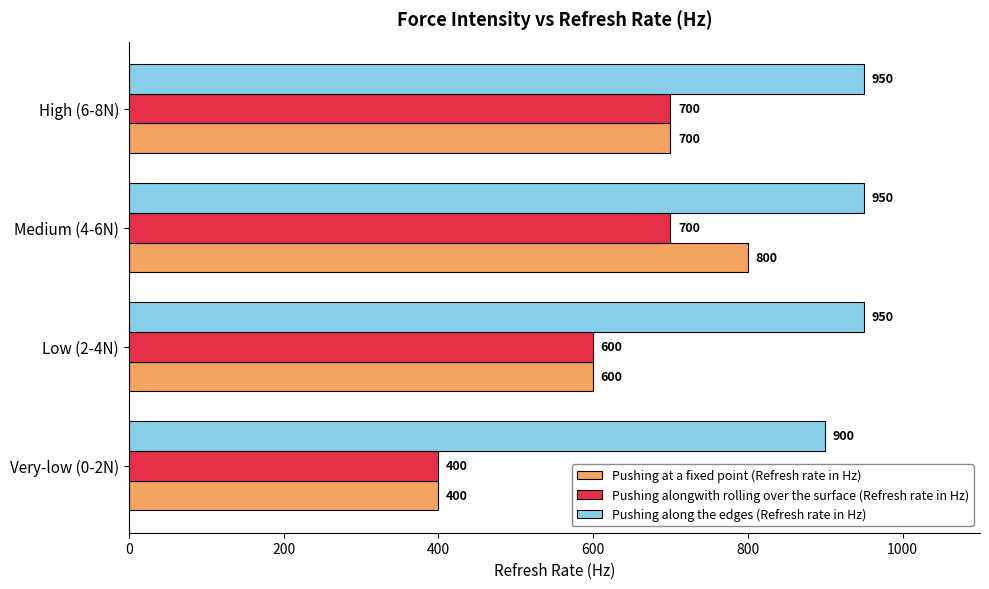

At how many categories does at least one series exceed 519?

4